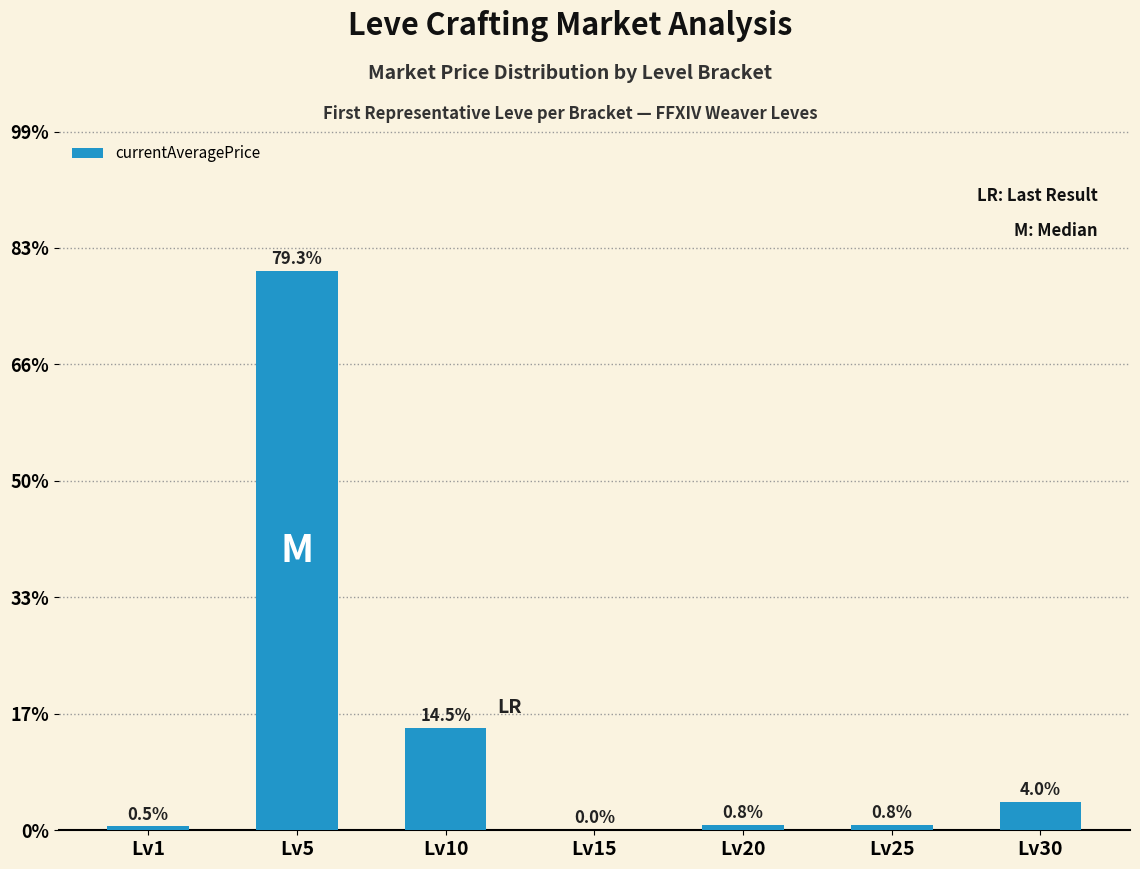

What is the sum of the values at Lv30 and Lv10?

18.5